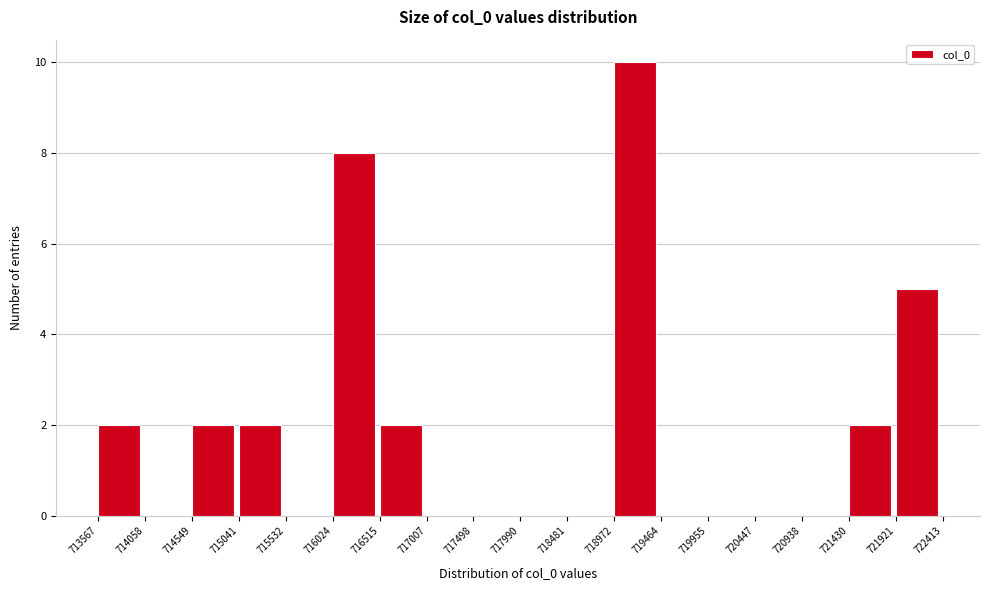

Over which range of the x-axis is the bar tallest?

718972 to 719464